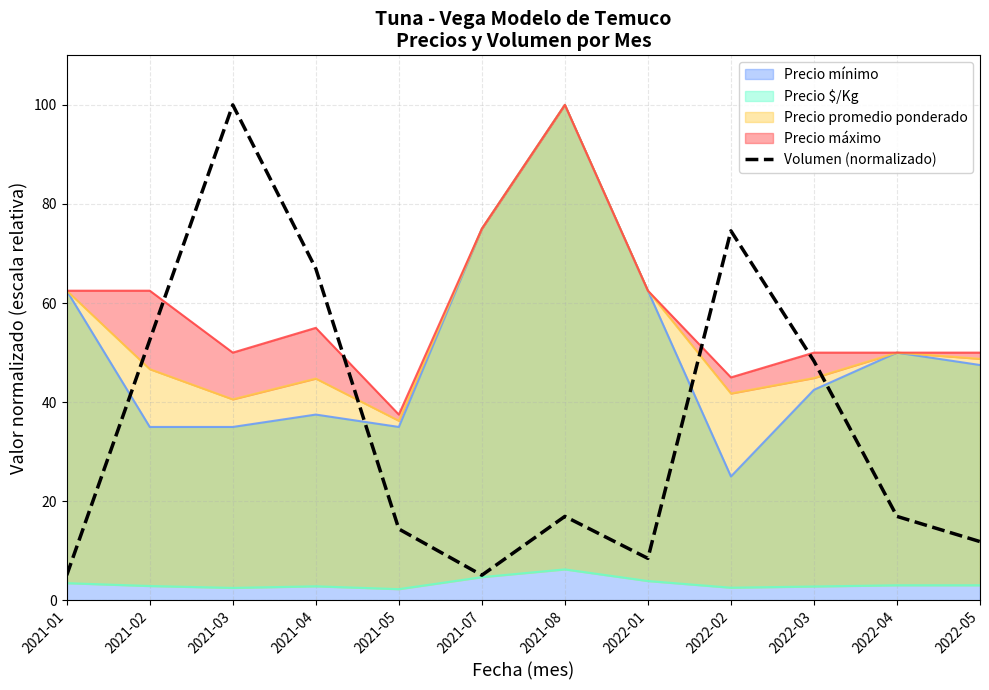

At which category does the data reach its first local valley?

2021-07